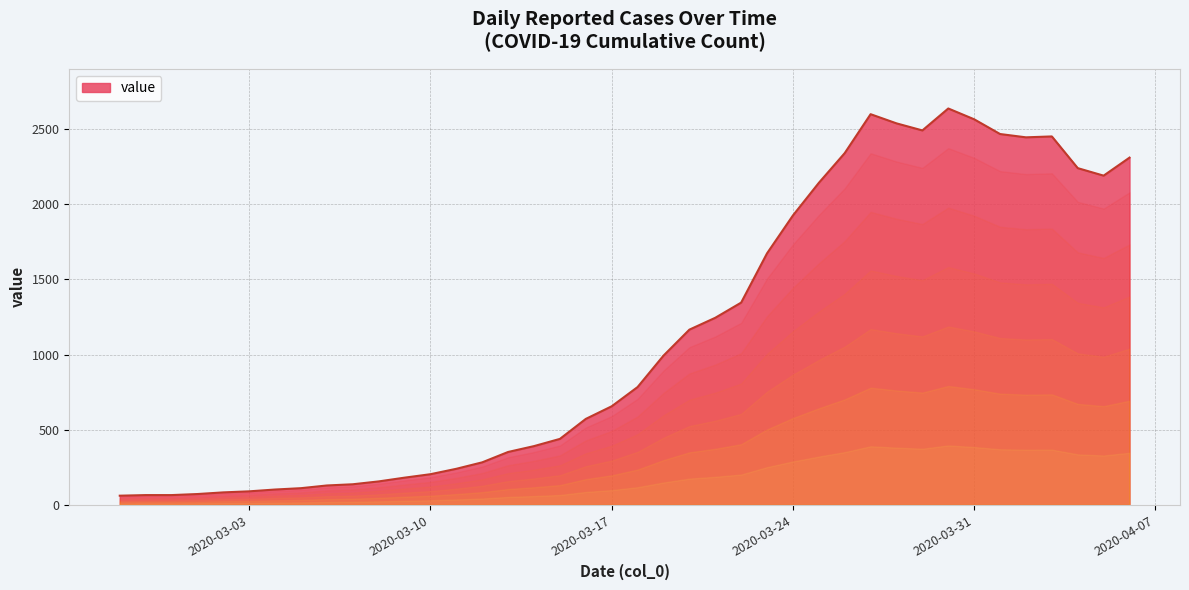

What is the smallest value displayed?

61